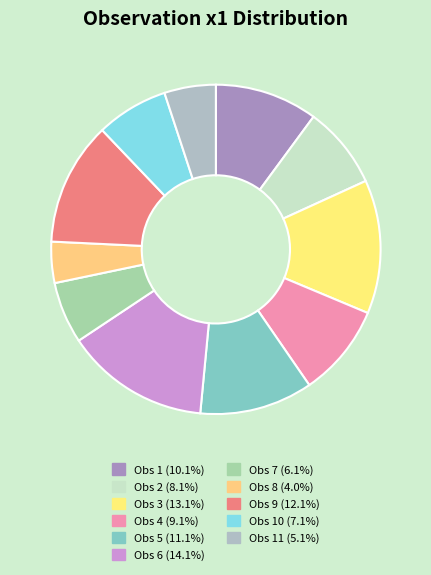

How many slices are in this pie chart?

11